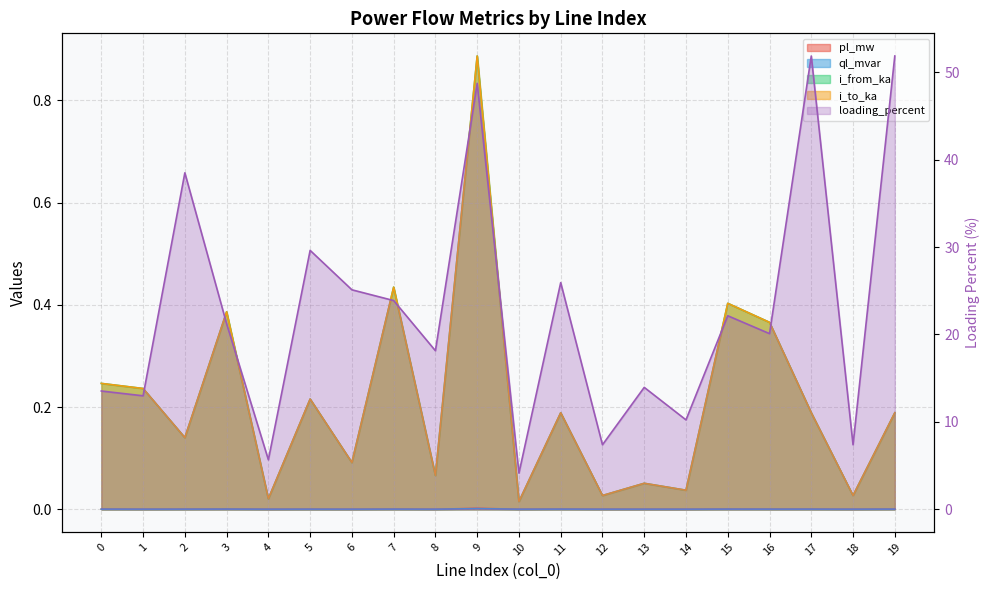

Which label corresponds to the smallest value in the chart?

10